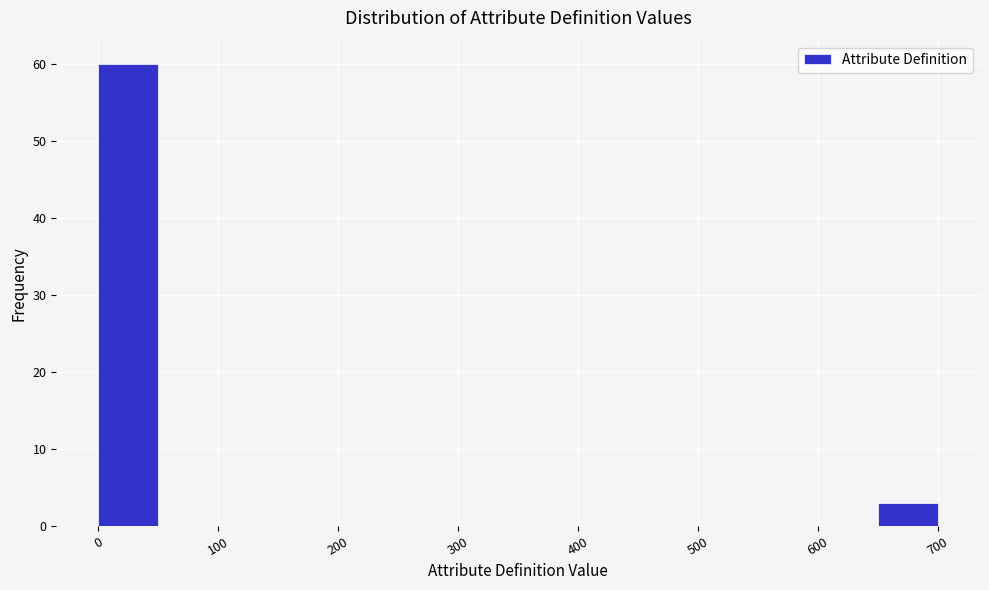

Reading left to right, transcribe this chart: for each bar, give the range it covers on the x-axis and its height. The values are not printed on the chart, so give them approximately, as read against the axis.

0 to 50: 60
50 to 100: 0
100 to 150: 0
150 to 200: 0
200 to 250: 0
250 to 300: 0
300 to 350: 0
350 to 400: 0
400 to 450: 0
450 to 500: 0
500 to 550: 0
550 to 600: 0
600 to 650: 0
650 to 700: 3